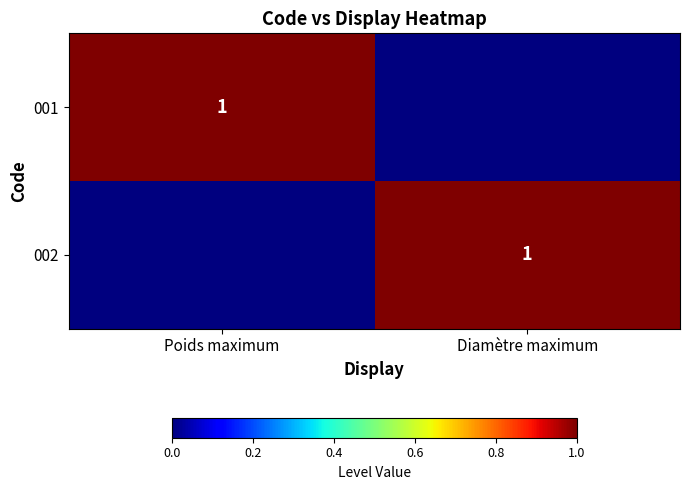

The 002 series shows 1 at Diamètre maximum. True or false?

True